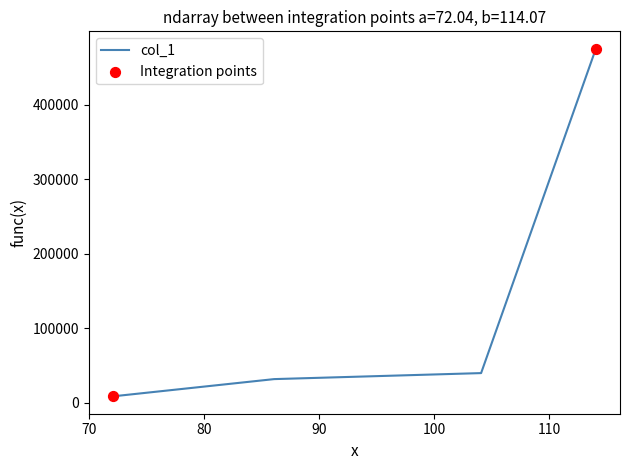

What is the average value?

138903.9